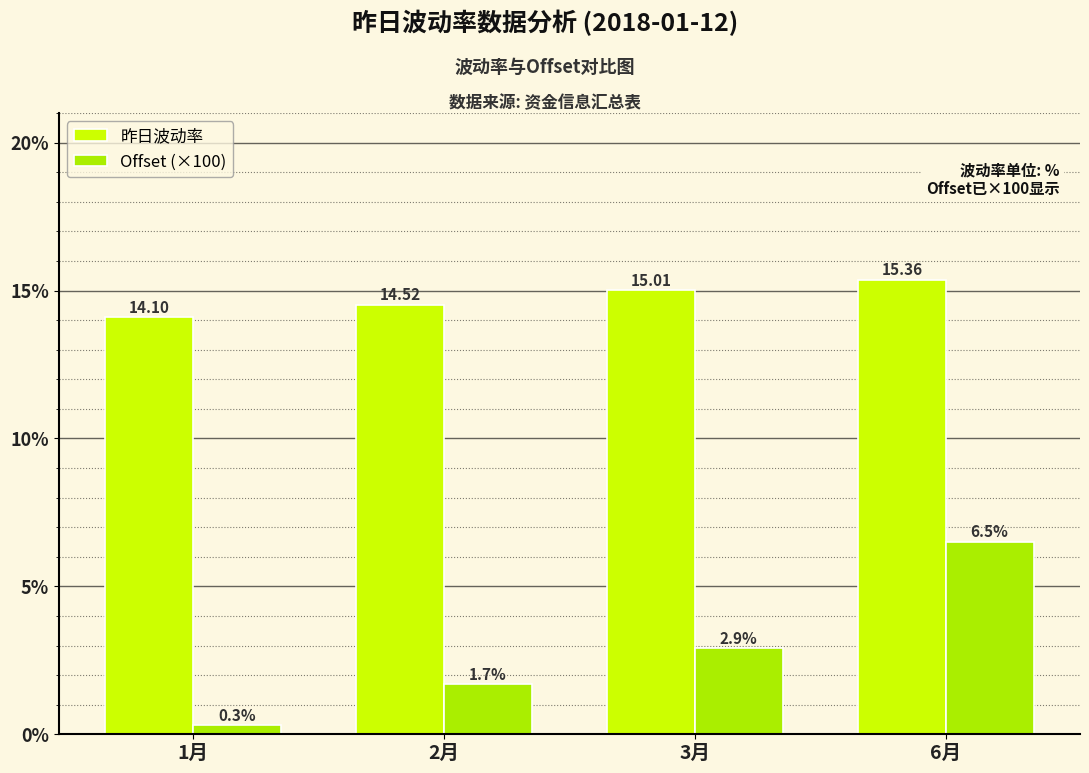

The value of 昨日波动率 at 2月 is 8.2. True or false?

False